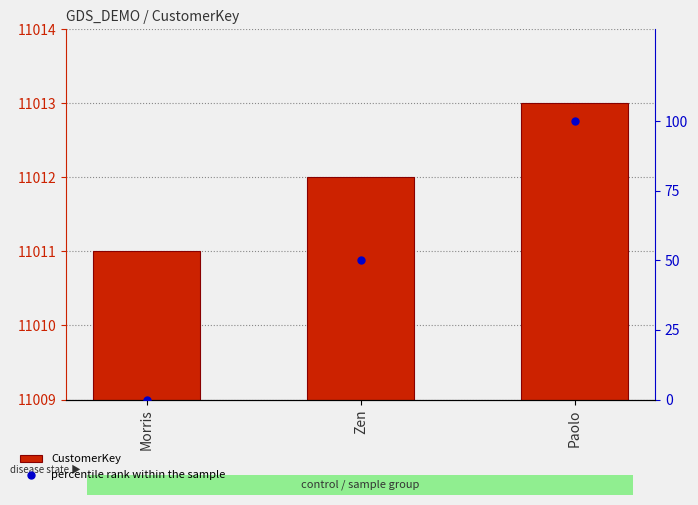

At which category is the sum across all series the highest?

Paolo